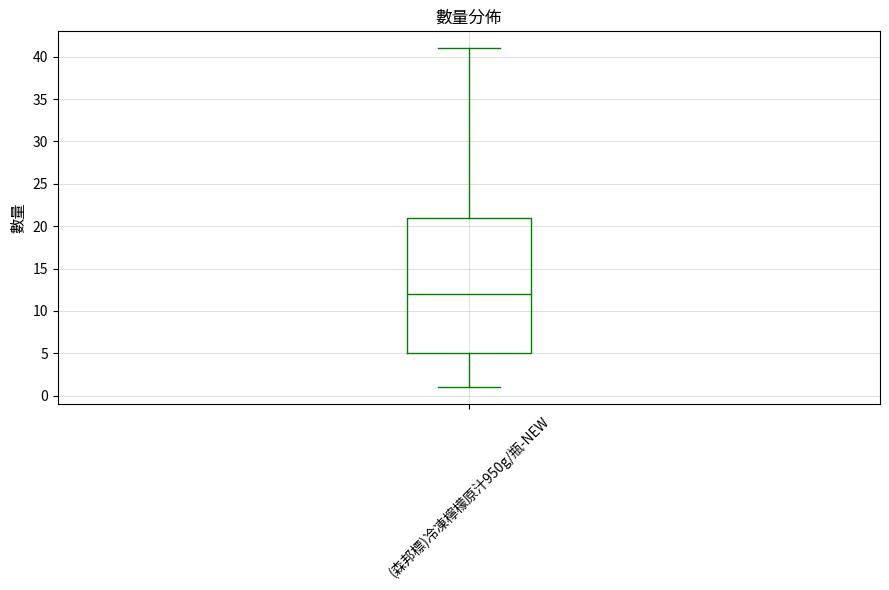

Transcribe this box plot: give where the median line is, the range the box spans, and where the two whiskers end, as read against the y-axis. The values are not printed on the chart, so give them approximately, as read against the axis.

median 12, box 5 to 21, whiskers 1 to 41